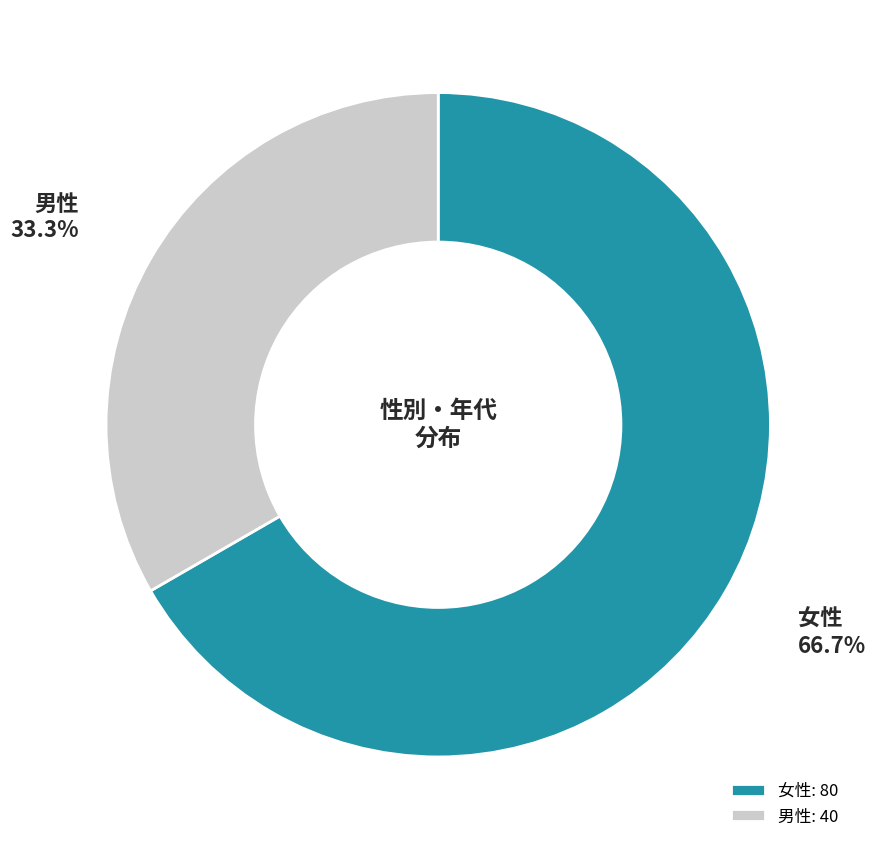

True or false: 男性 accounts for 33% of the total.

True